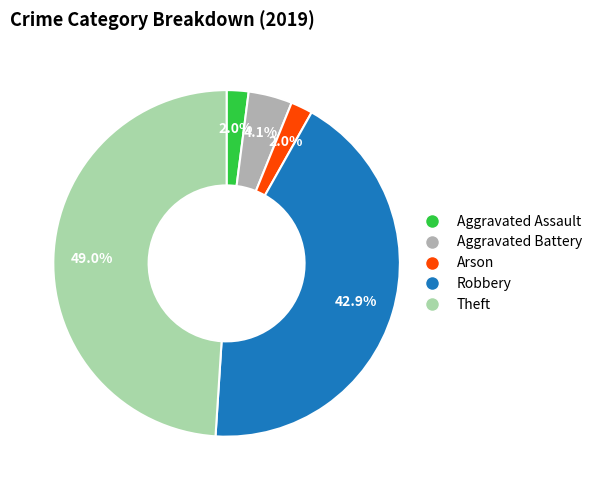

Which has a higher value, Theft or Aggravated Battery?

Theft